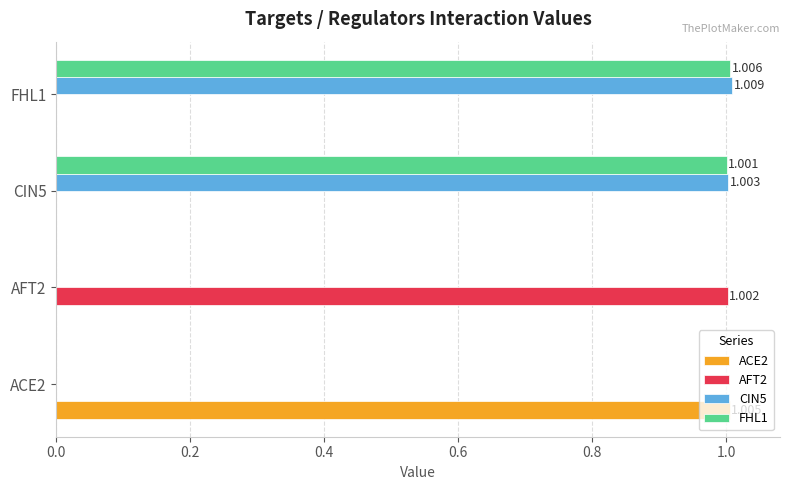

How many data points does each series have?

4